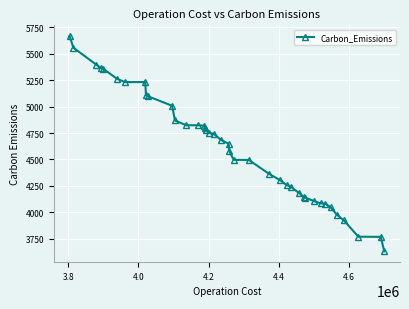

What is the smallest value displayed?

3630.4